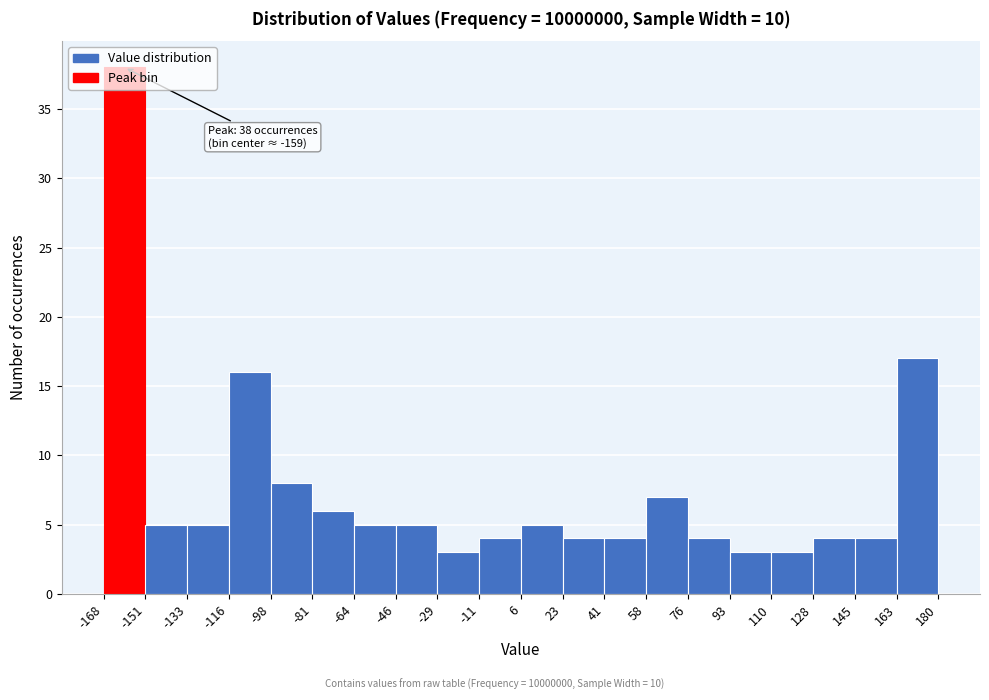

Which range on the x-axis has the tallest bar?

-168 to -151